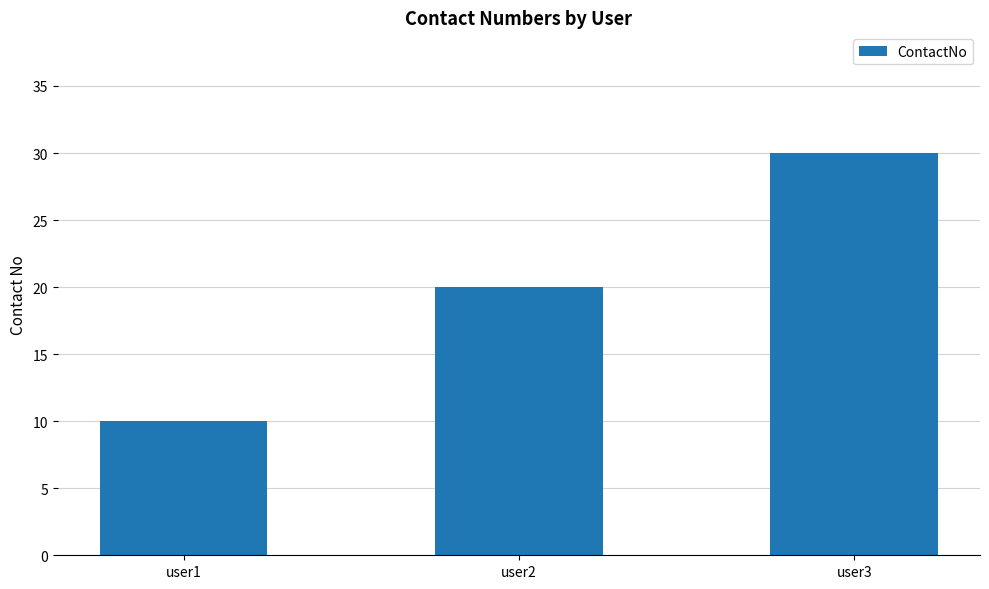

List the labels in order of value, smallest first.

user1, user2, user3